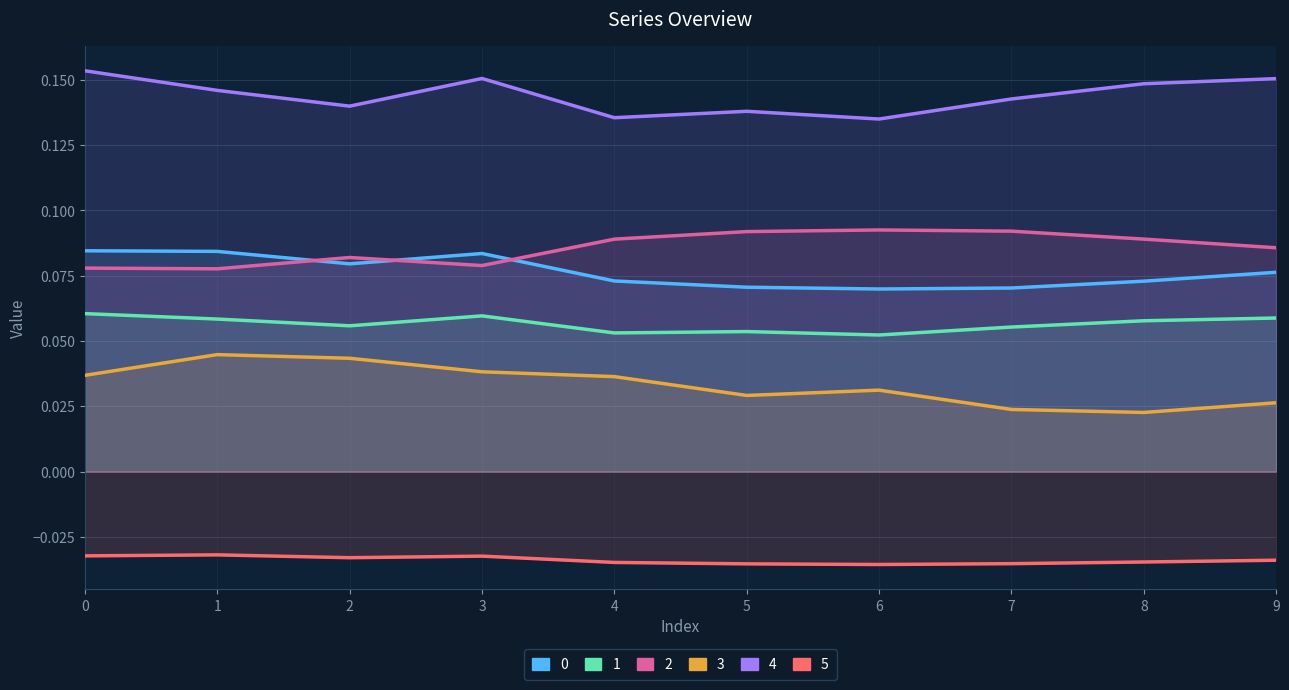

Between 6 and 8, which series saw the biggest shift?

4